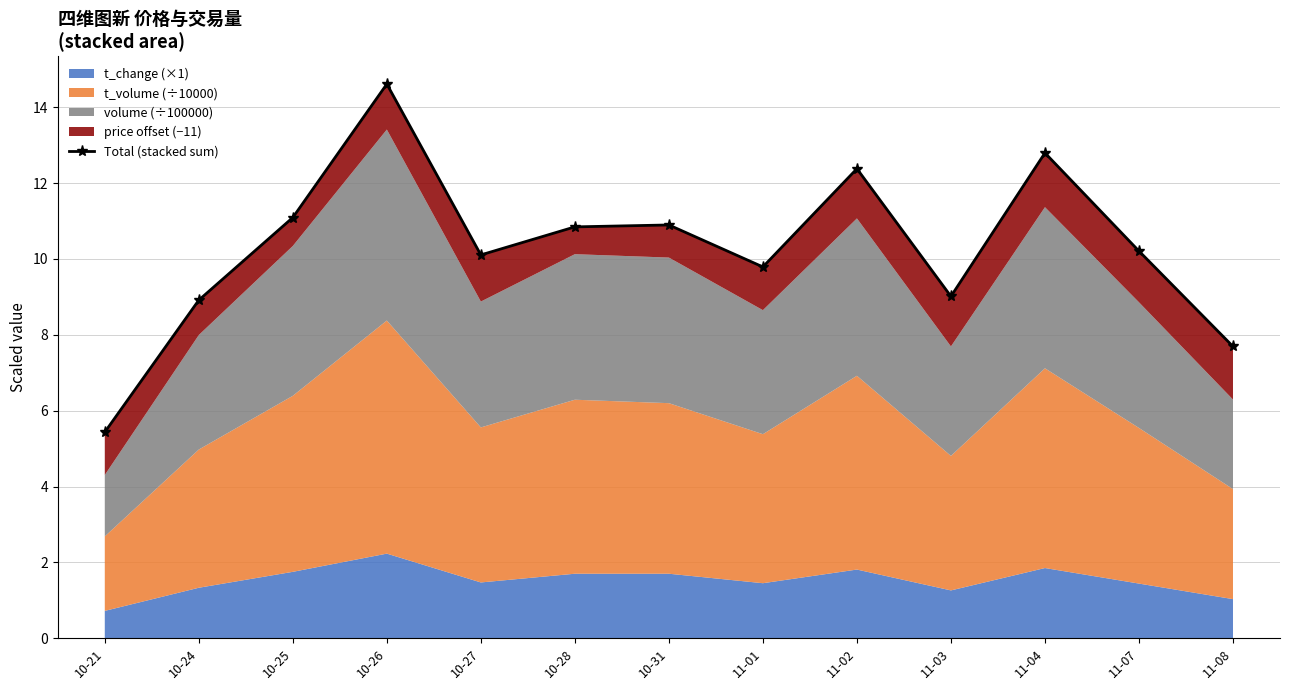

Which has a higher value, 10-21 or 10-25?

10-25